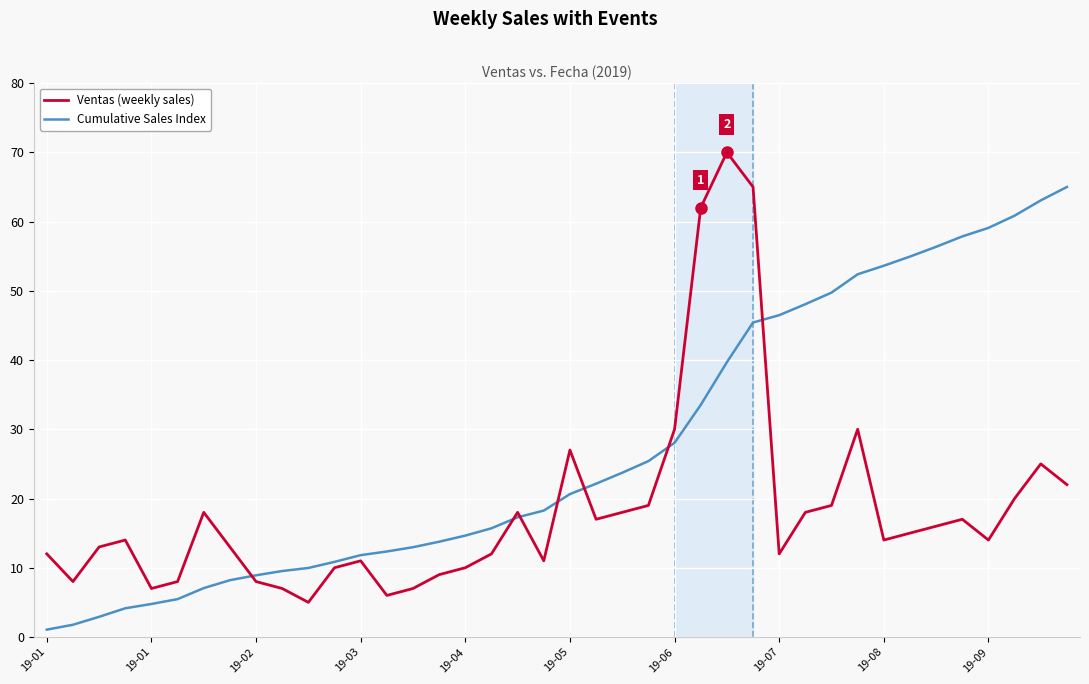

Rank the series by their maximum value, from lowest to highest.

Cumulative Sales Index, Ventas (weekly sales)